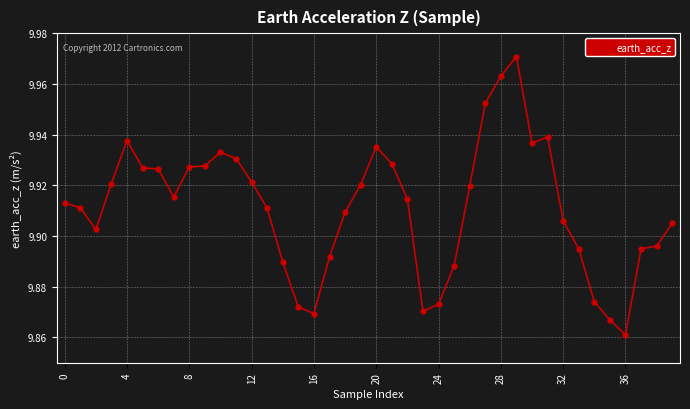

How many values are between 9 and 10?

40